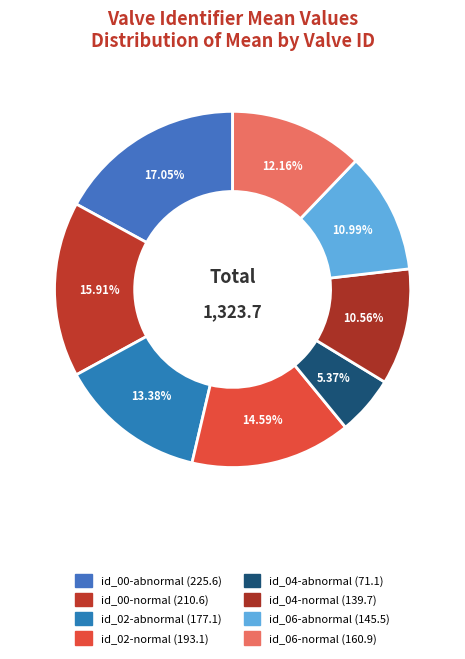

How much of the chart is everything except id_00-normal?

84.1%